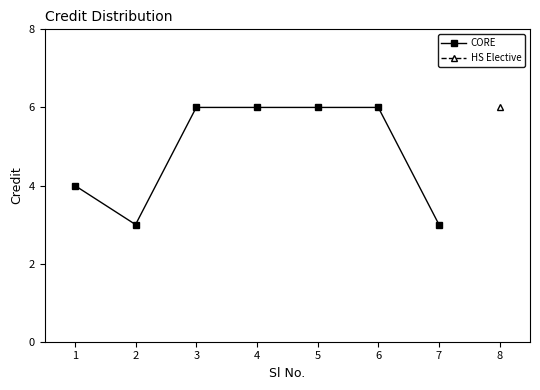

Where is the data nearest to the value 4?

1